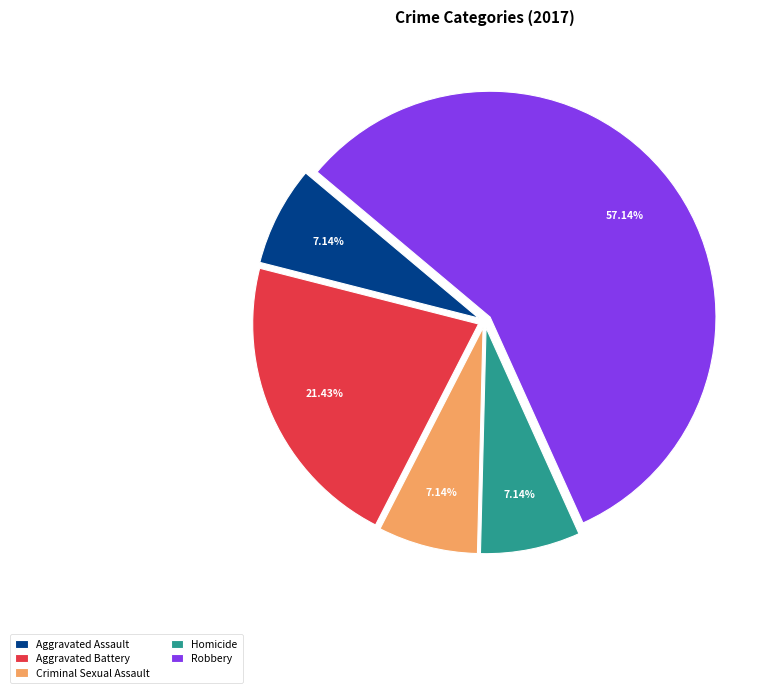

What percentage is the Criminal Sexual Assault slice, to the nearest percent?

7%